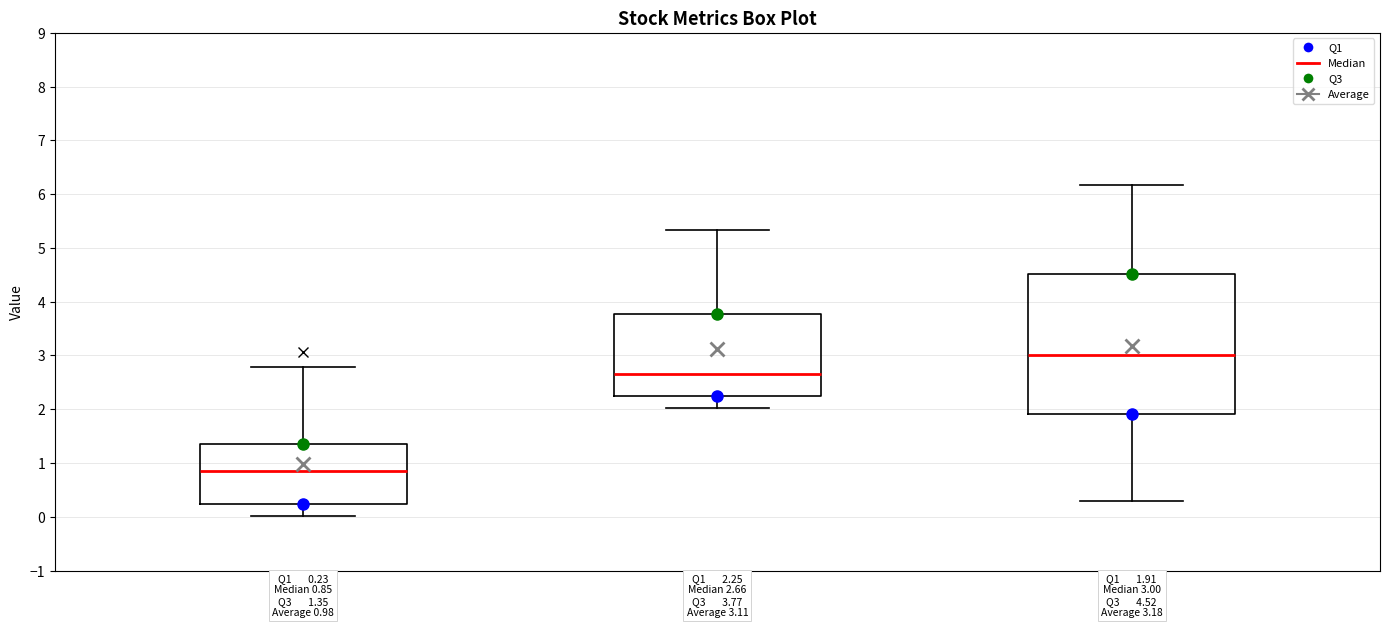

Which box has the highest median line?

C3